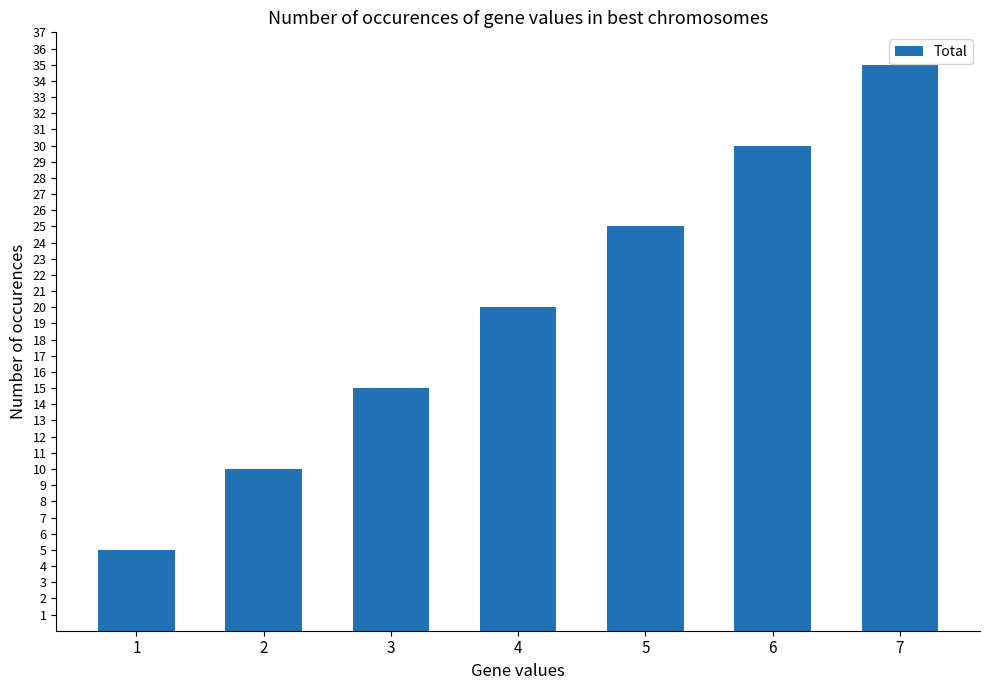

What is the difference between the second highest and minimum values?

25